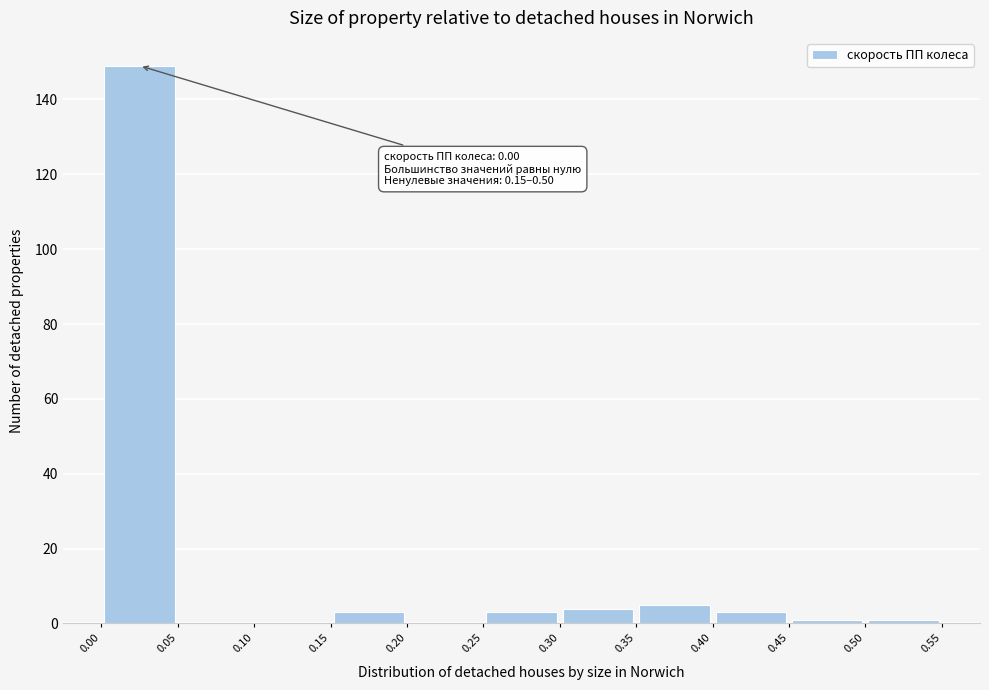

Over which range of the x-axis is the bar tallest?

0.00 to 0.05